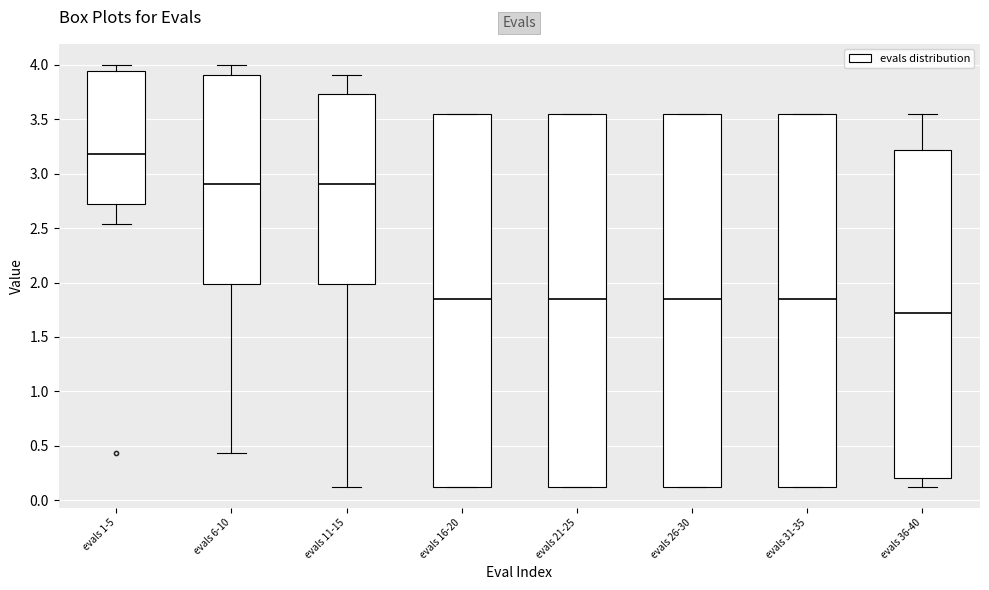

Reading left to right, read every box against the y-axis: the position of its median line, the range the box covers, and the ends of its whiskers. The values are not printed on the chart, so give them approximately, as read against the axis.

evals 1-5: median 3.20, box 2.70 to 3.95, whiskers 2.55 to 4.00
evals 6-10: median 2.90, box 2.00 to 3.90, whiskers 0.45 to 4.00
evals 11-15: median 2.90, box 2.00 to 3.75, whiskers 0.15 to 3.90
evals 16-20: median 1.85, box 0.15 to 3.55, whiskers 0.15 to 3.55
evals 21-25: median 1.85, box 0.15 to 3.55, whiskers 0.15 to 3.55
evals 26-30: median 1.85, box 0.15 to 3.55, whiskers 0.15 to 3.55
evals 31-35: median 1.85, box 0.15 to 3.55, whiskers 0.15 to 3.55
evals 36-40: median 1.70, box 0.20 to 3.20, whiskers 0.15 to 3.55